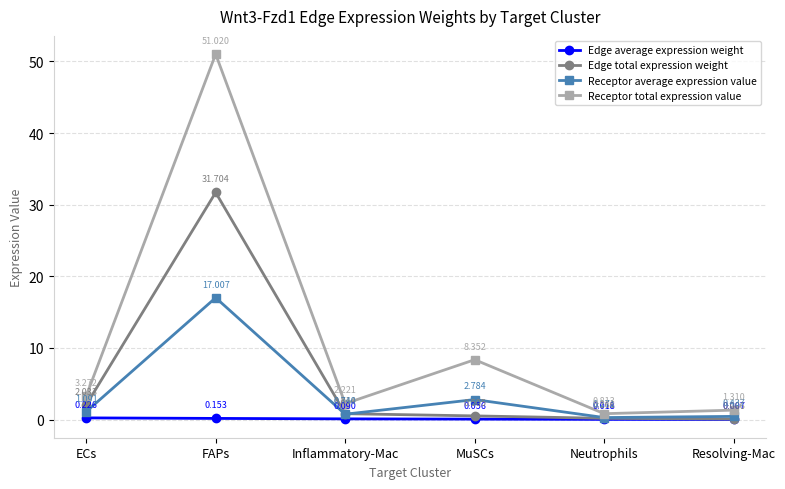

List the series in order of their peak value, lowest first.

Edge average expression weight, Receptor average expression value, Edge total expression weight, Receptor total expression value